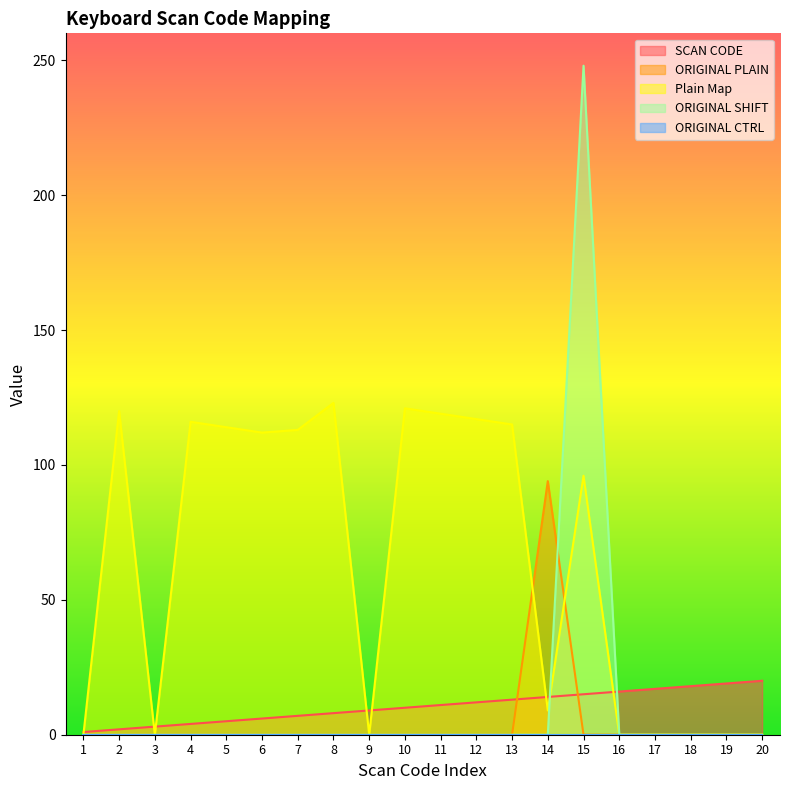

The value of SCAN CODE at 10 is 10. True or false?

True